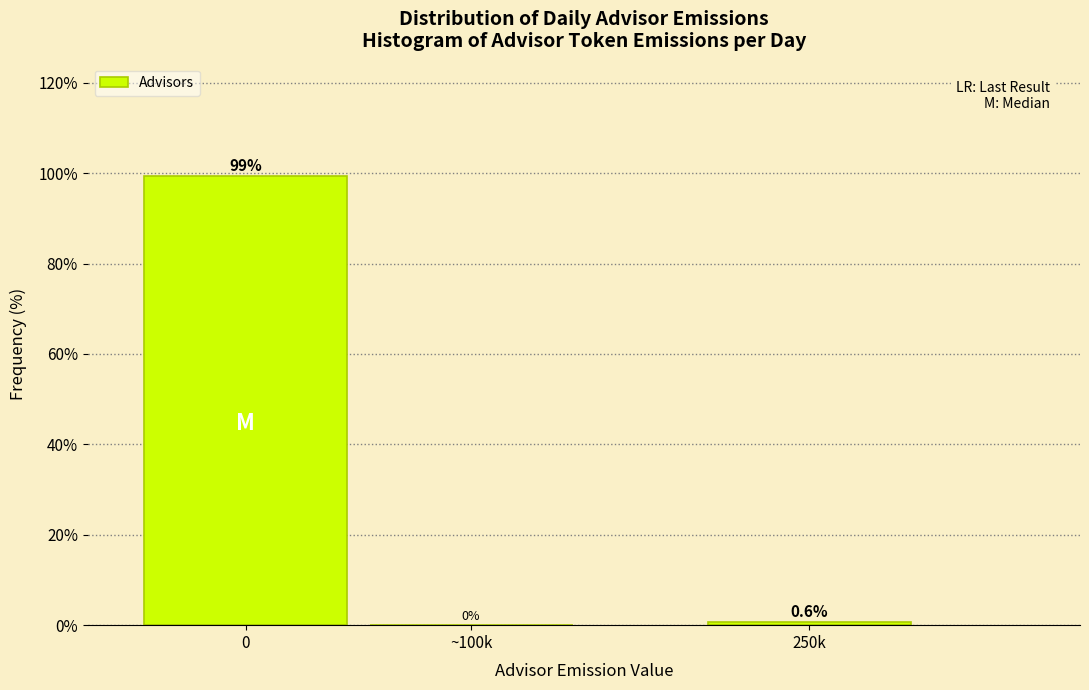

Reading left to right, what are all the values shown in this chart?

0=99.4	~100k=0.0	250k=0.6